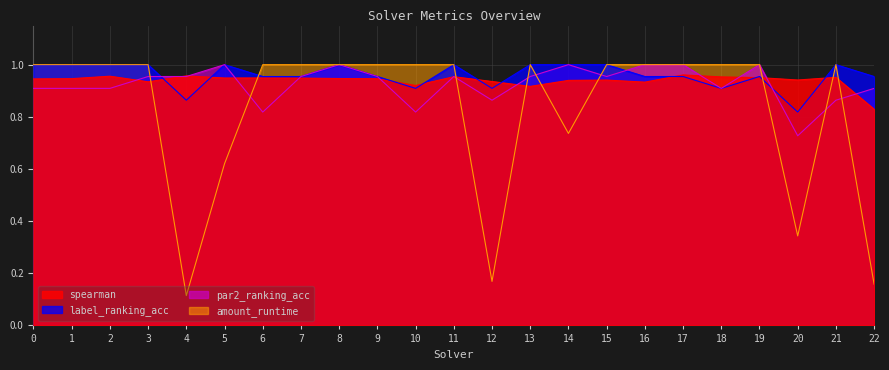

What is the total value across all series at 20?

2.8